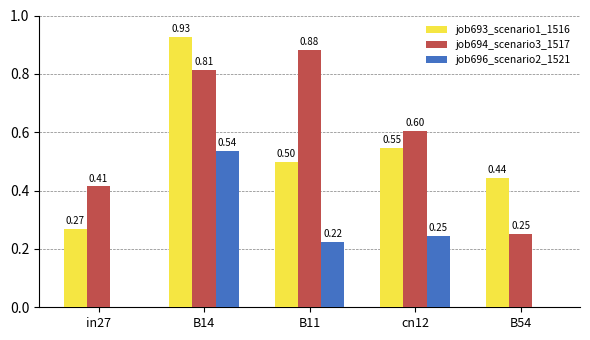

How many series are shown in this chart?

3